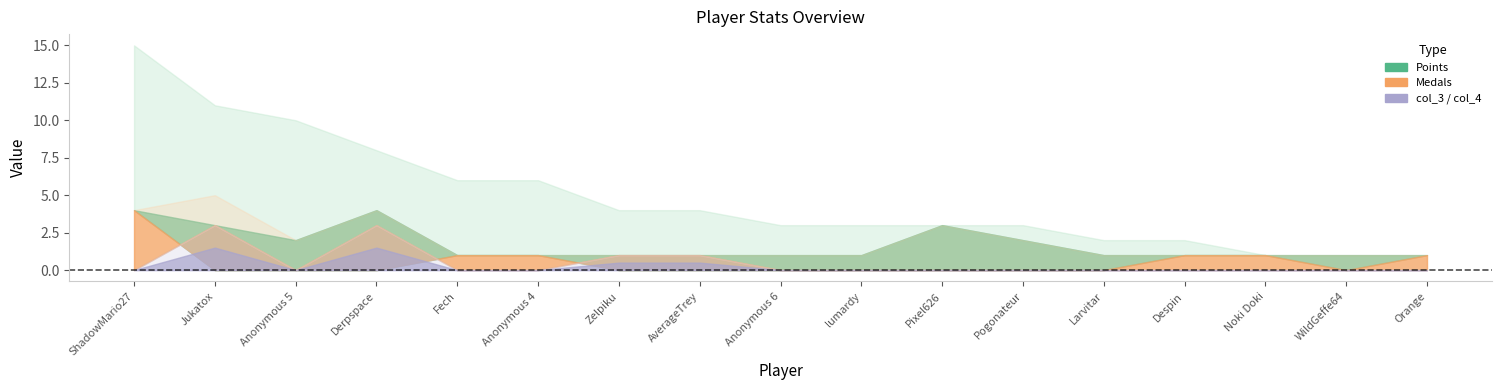

What is the maximum value for col_4?

4